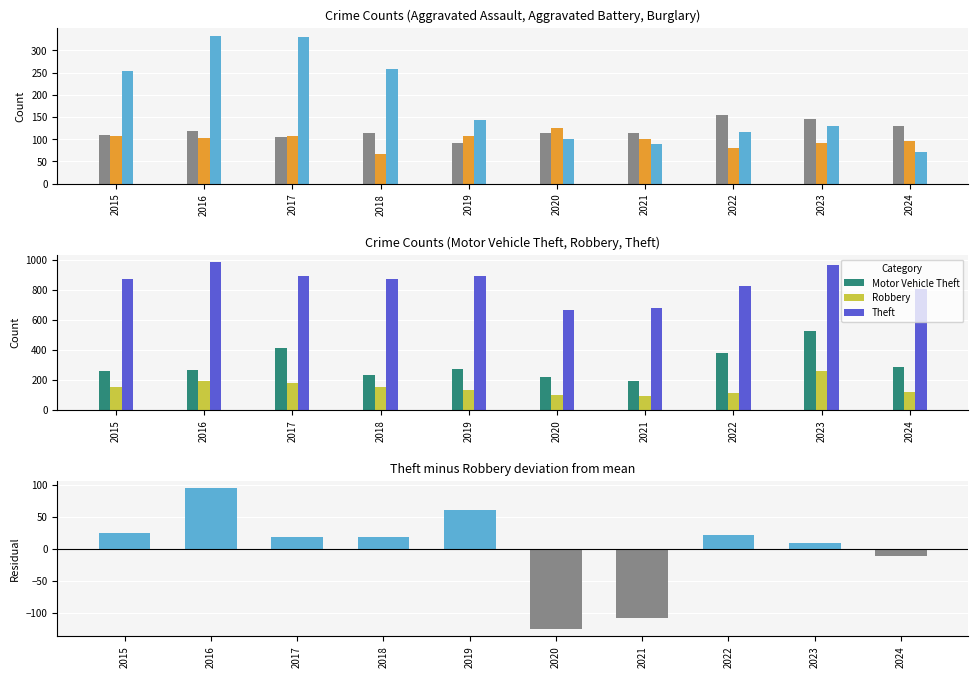

What is the spread (max minus min) of values at 2020?

569